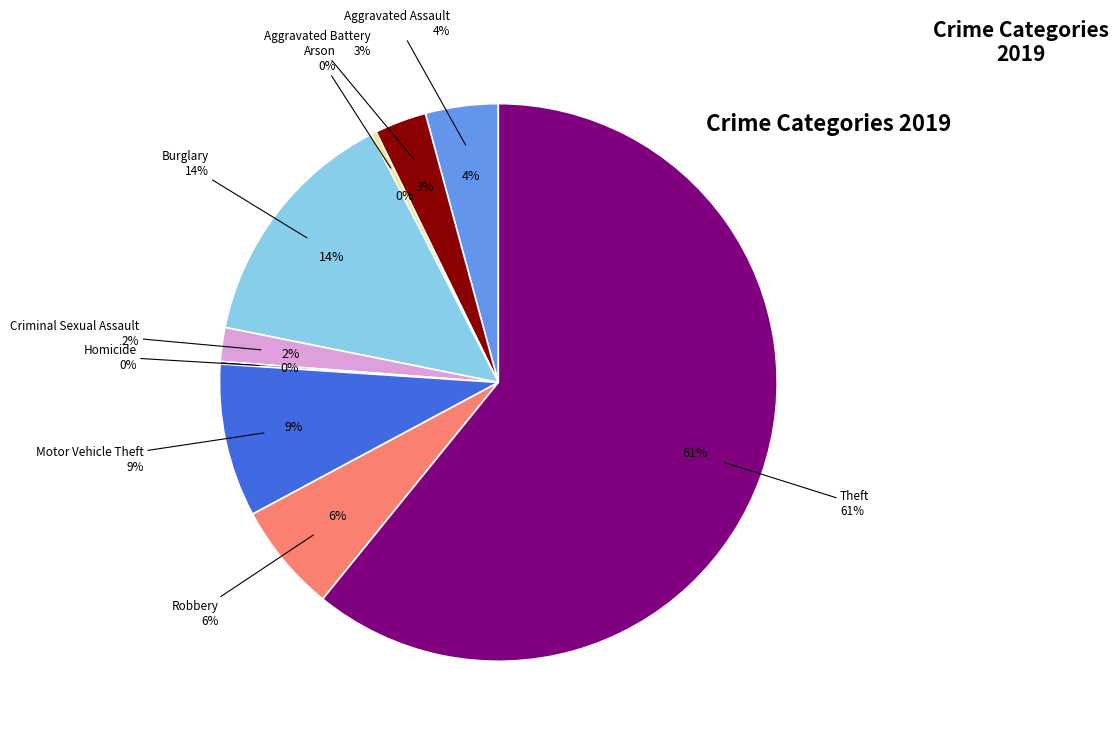

How much of the chart is everything except Arson?

99.7%